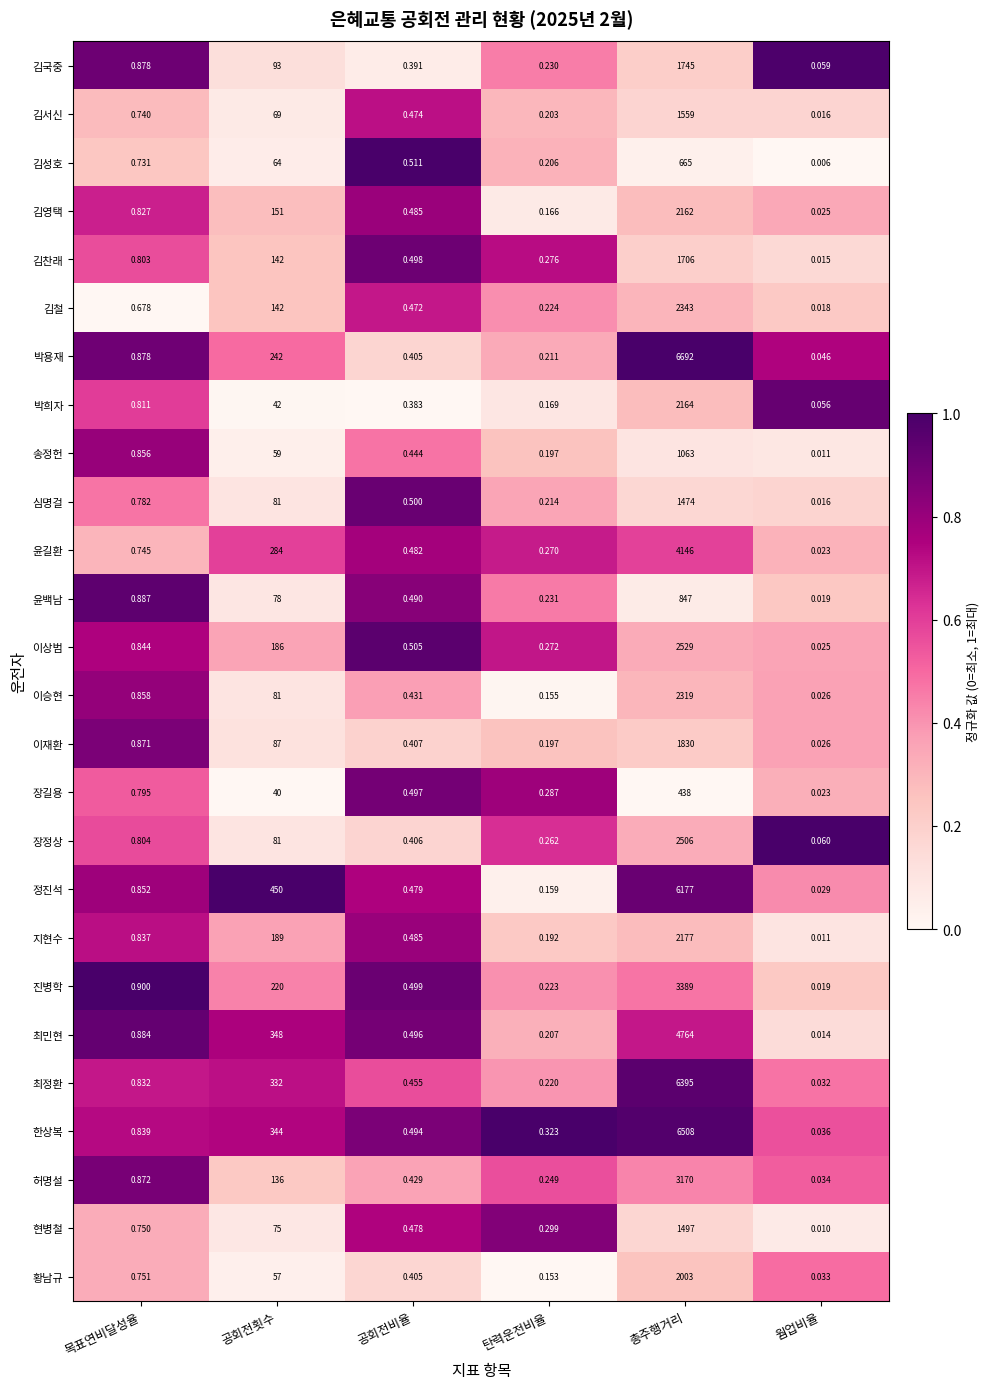

Which series has the largest total across all categories?

박용재